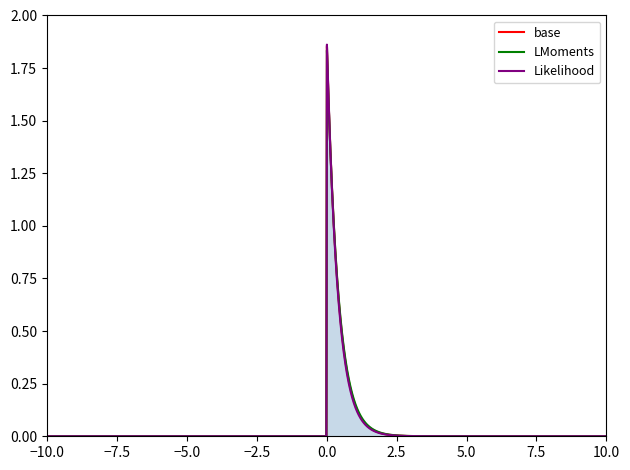

List the series in order of their overall mean, highest first.

LMoments, base, Likelihood